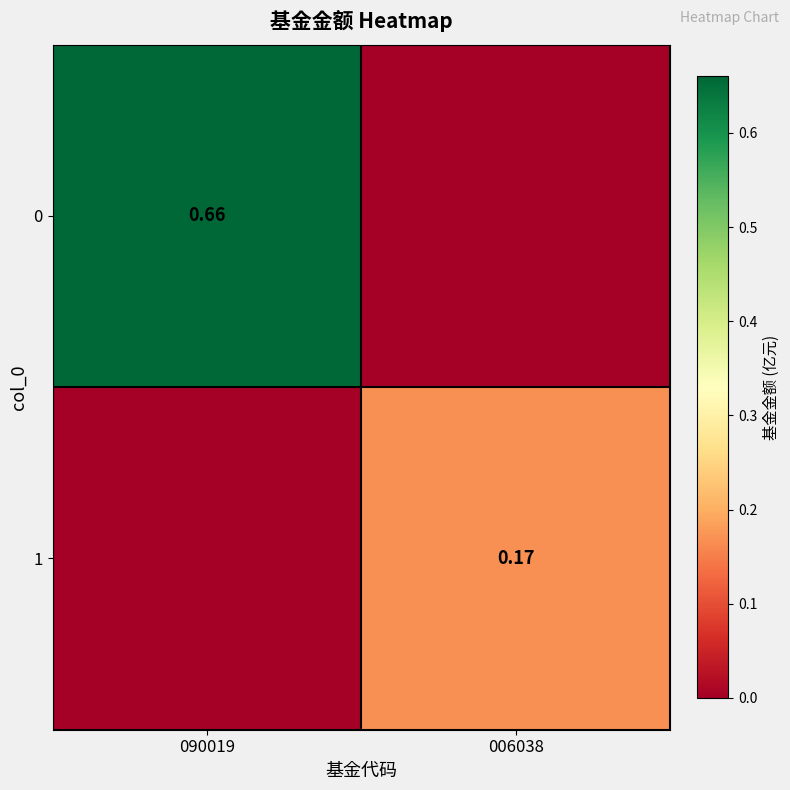

Is the value of 0 at 090019 greater than the value of 1 at 006038?

Yes